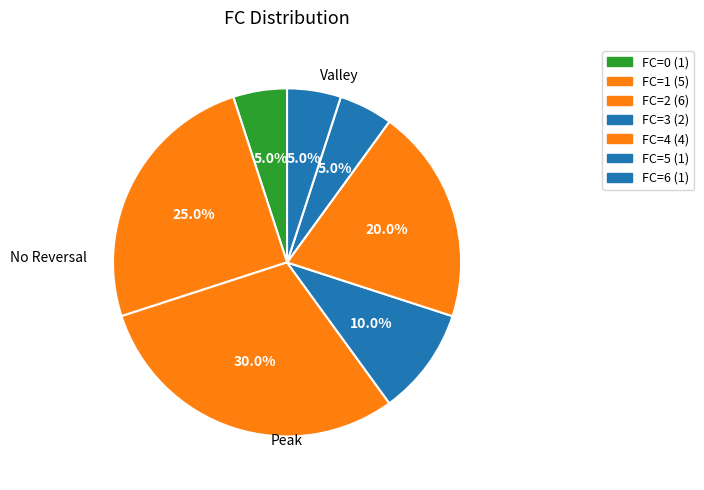

How many segments does this pie chart have?

7